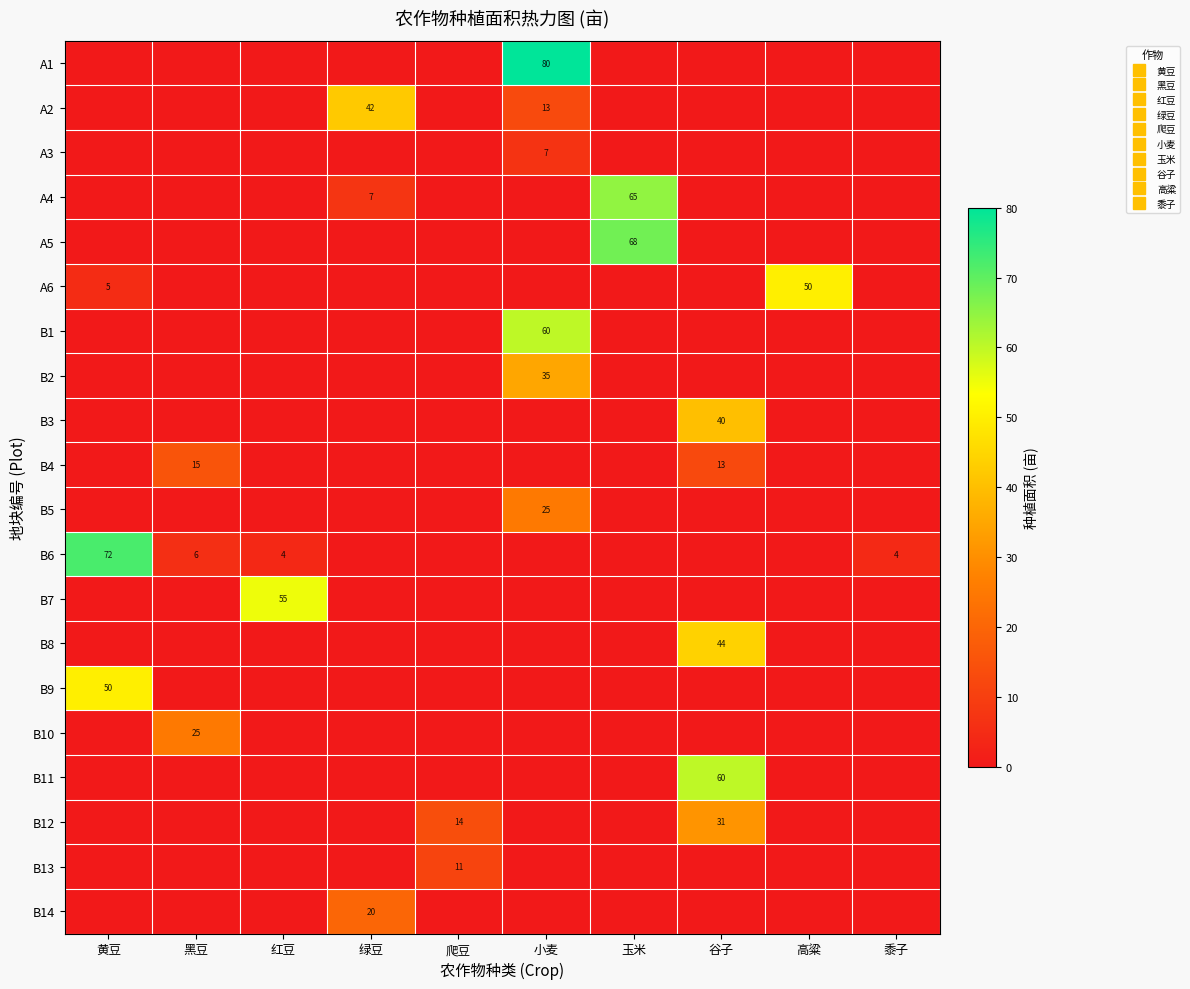

At how many categories does at least one series exceed 74?

1